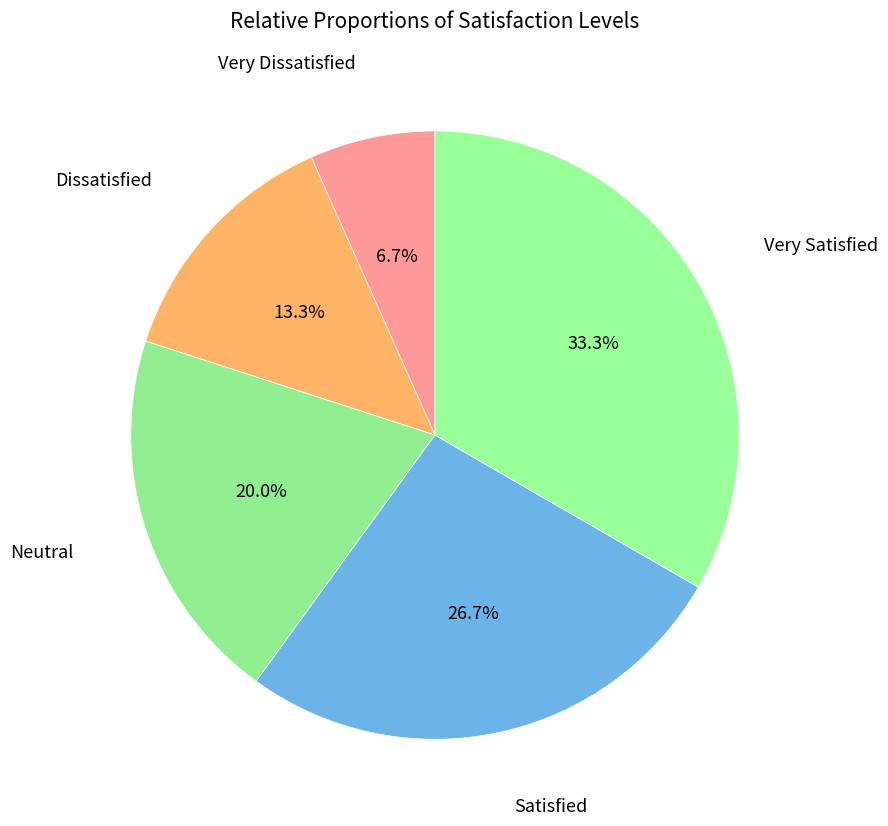

Do Satisfied and Dissatisfied together represent more than half of the pie?

No